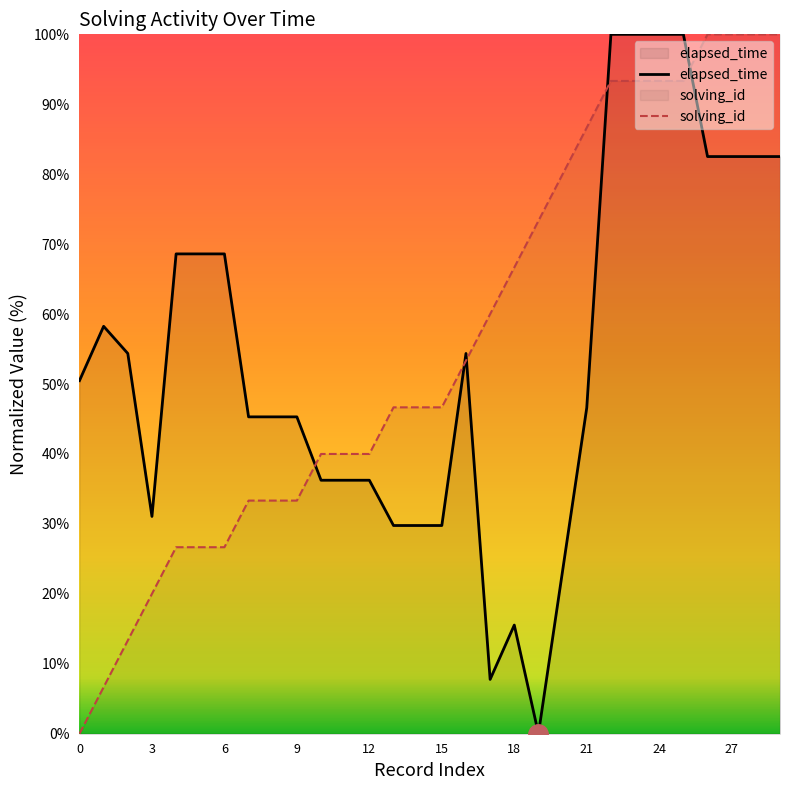

The value of elapsed_time at 27 is 61.3. True or false?

False